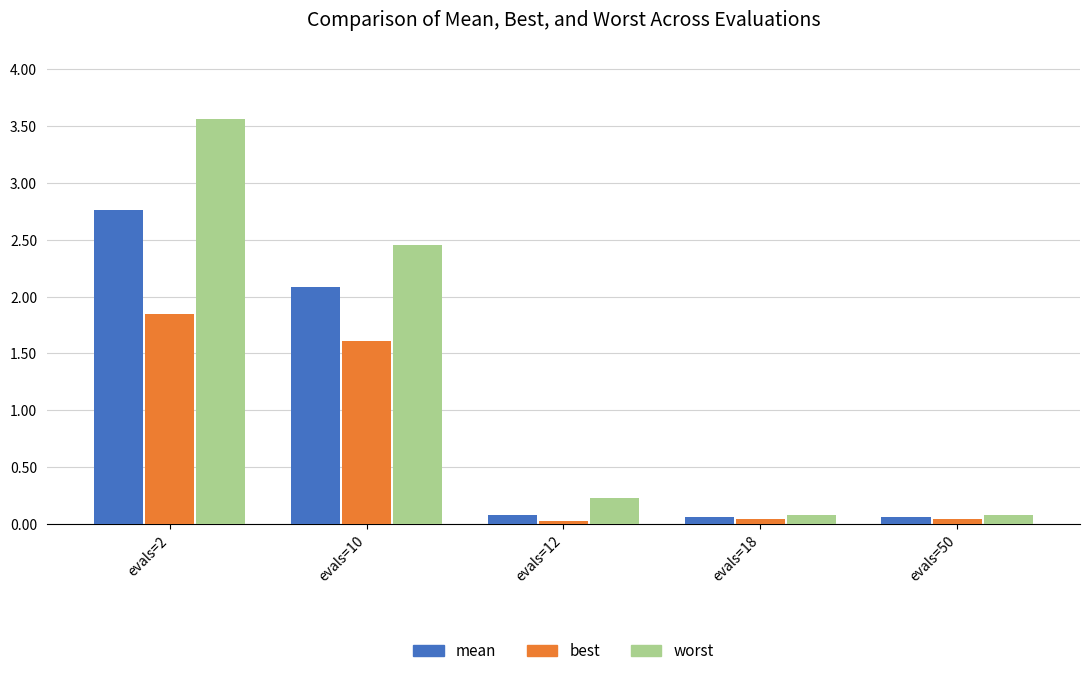

The mean series shows 0.1 at evals=18. True or false?

True